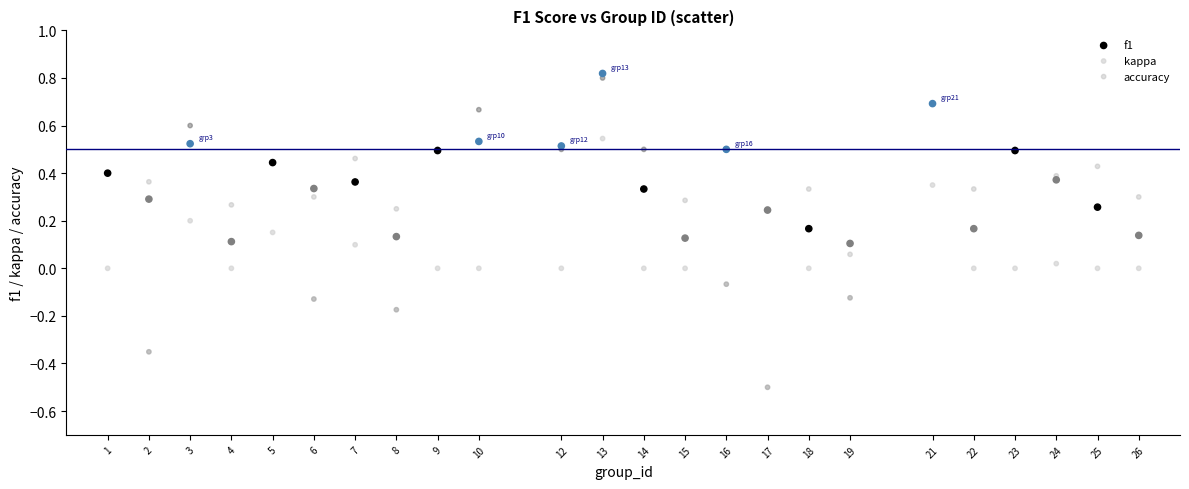

Which series has the largest Y range (max minus min)?

kappa